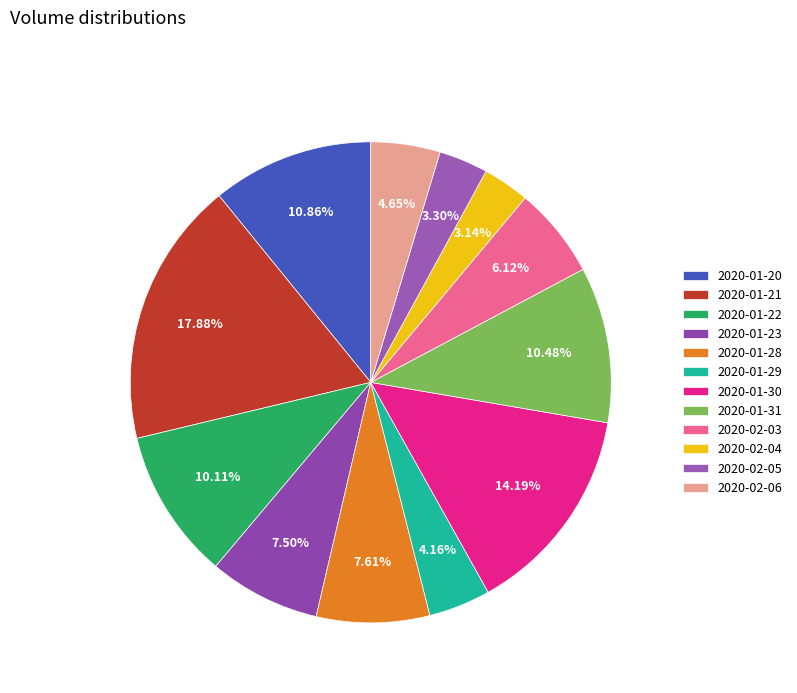

What percentage is the 2020-02-05 slice, to the nearest percent?

3%